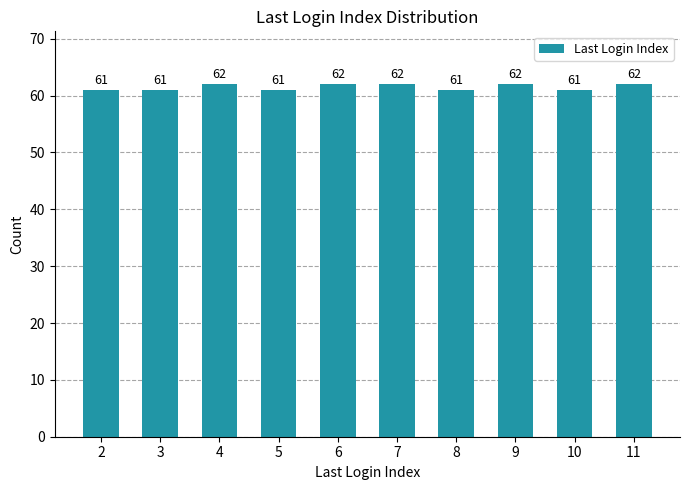

True or false: the data shows 90 at 8.

False